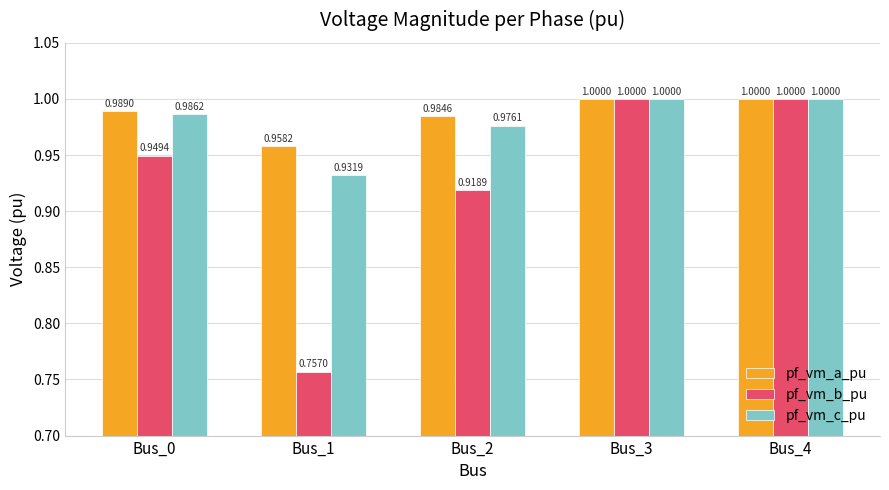

Which series has the largest range (max minus min)?

pf_vm_b_pu